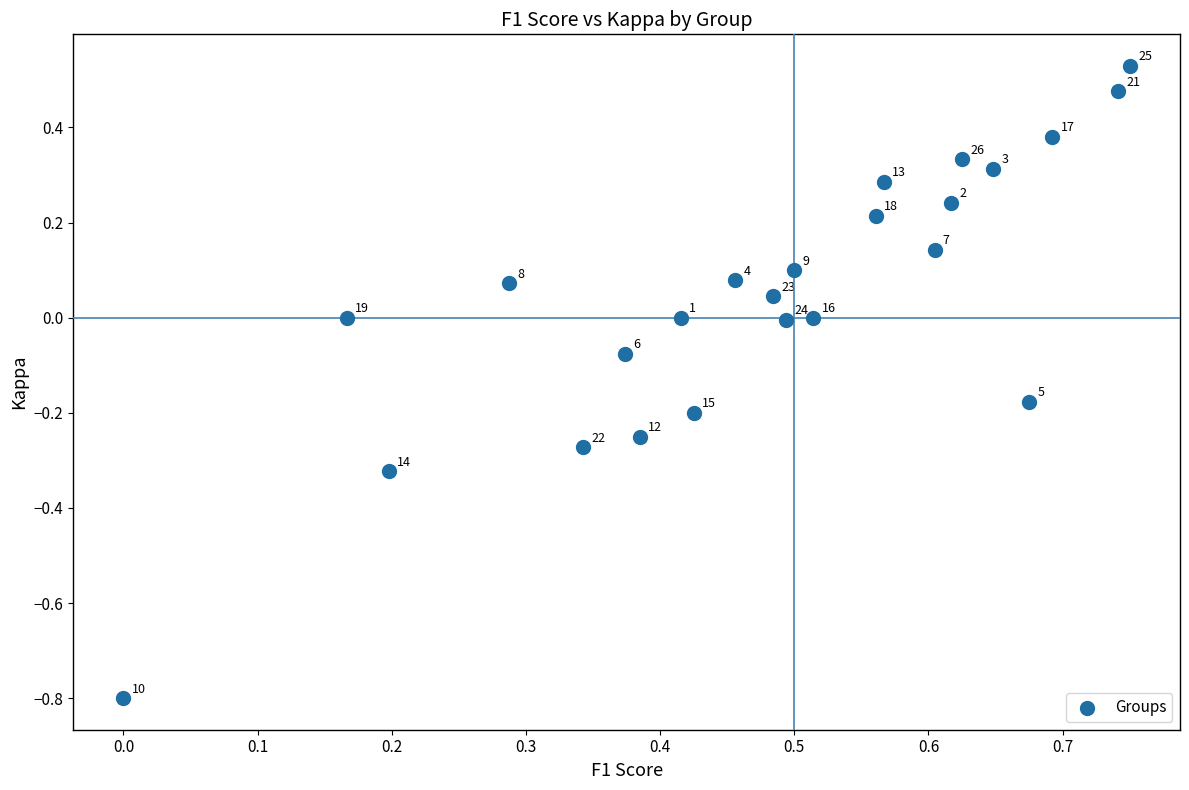

What is the range of X values (max minus min)?

0.8